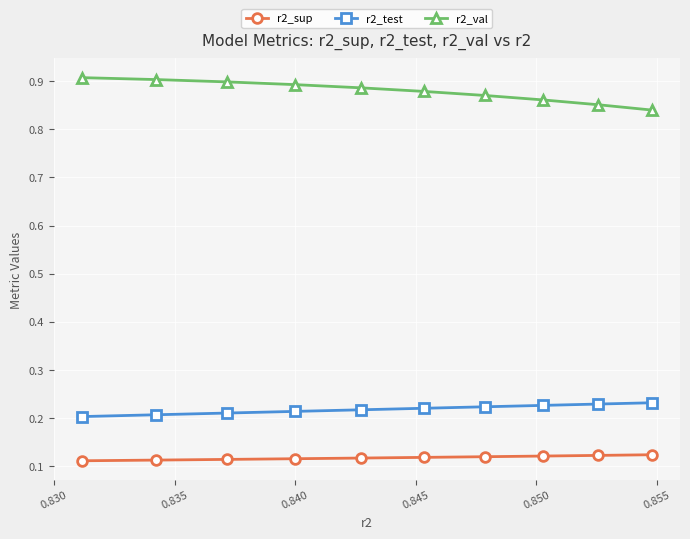

At how many categories does at least one series exceed 0?

10